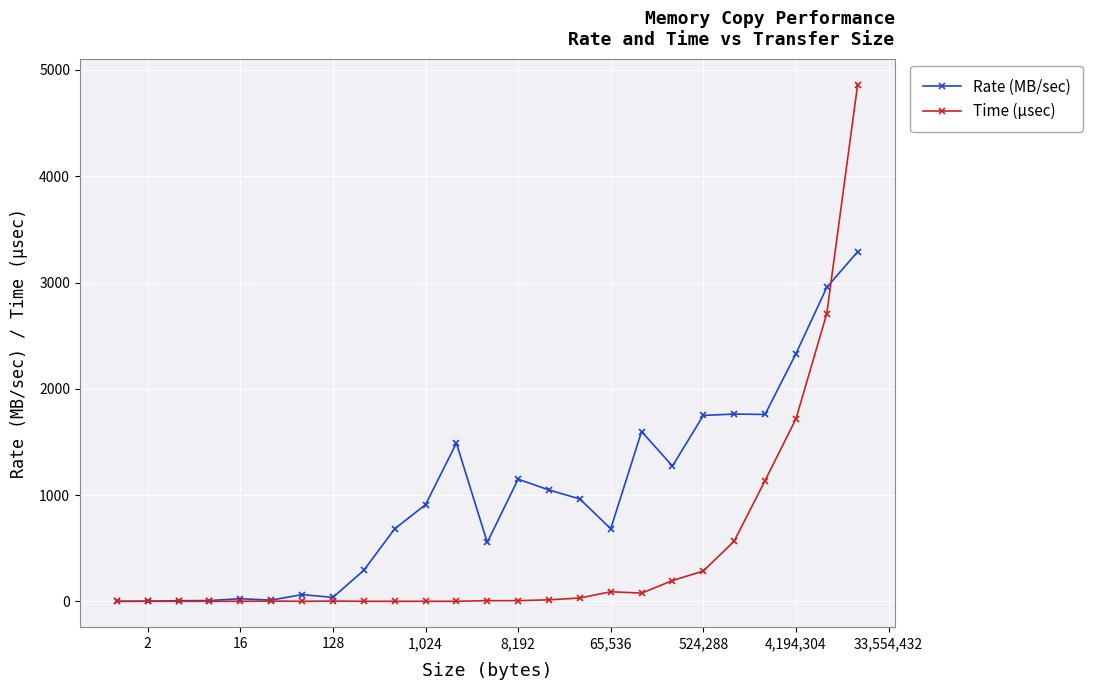

How many values in the Rate (MB/sec) series are below 910?

12